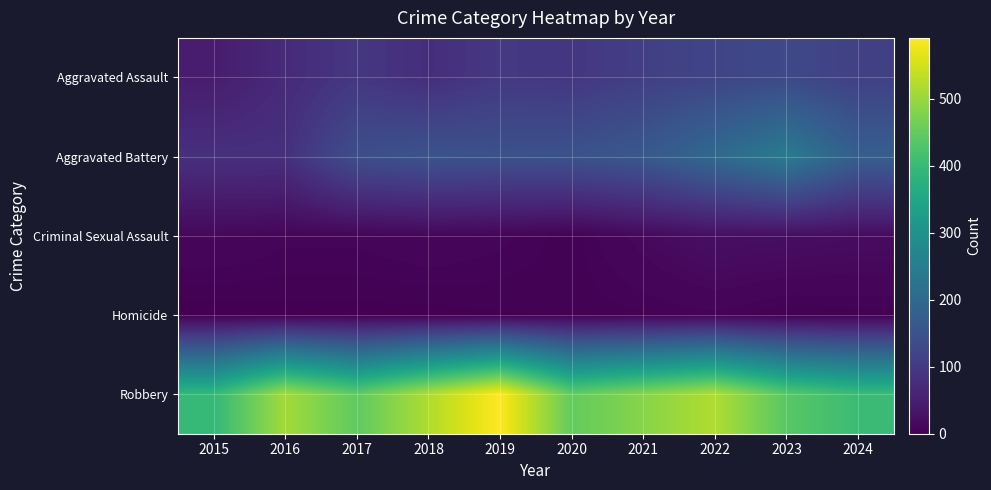

Rank the series at 2016 from lowest to highest value.

Homicide, Criminal Sexual Assault, Aggravated Assault, Aggravated Battery, Robbery